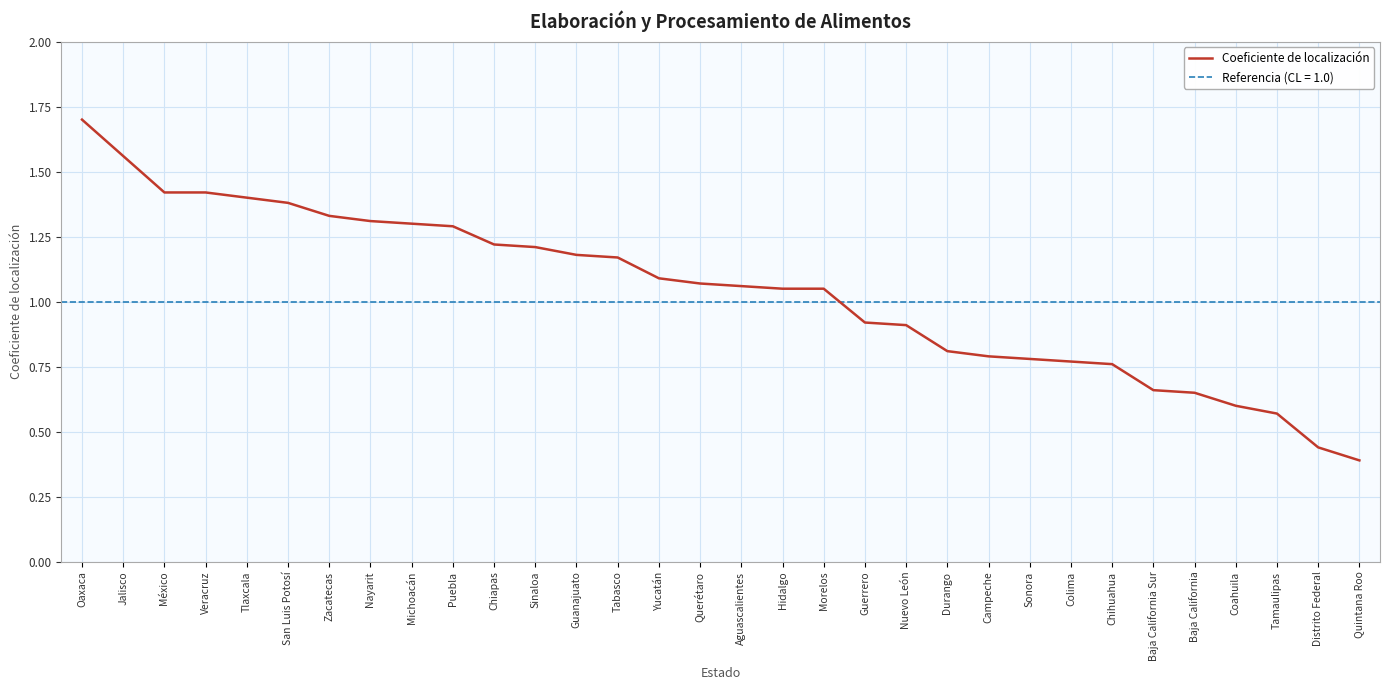

What is the difference between the values at Nuevo León and Chihuahua?

0.2